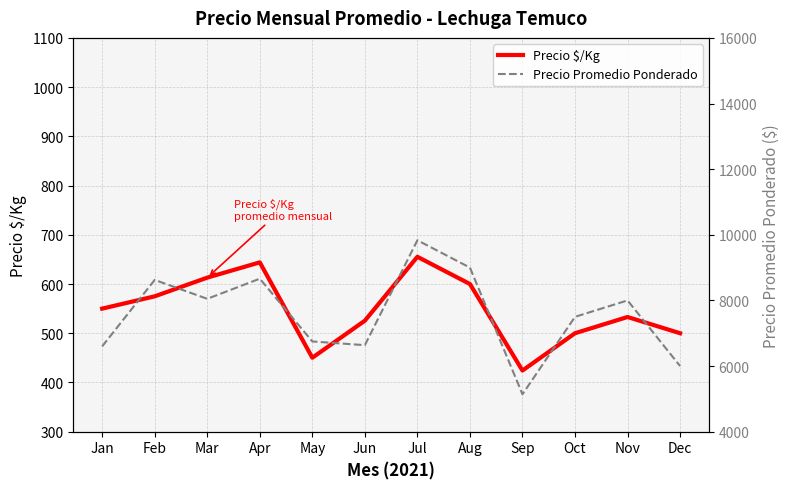

True or false: Precio $/Kg and Precio Promedio Ponderado cross at least once.

False